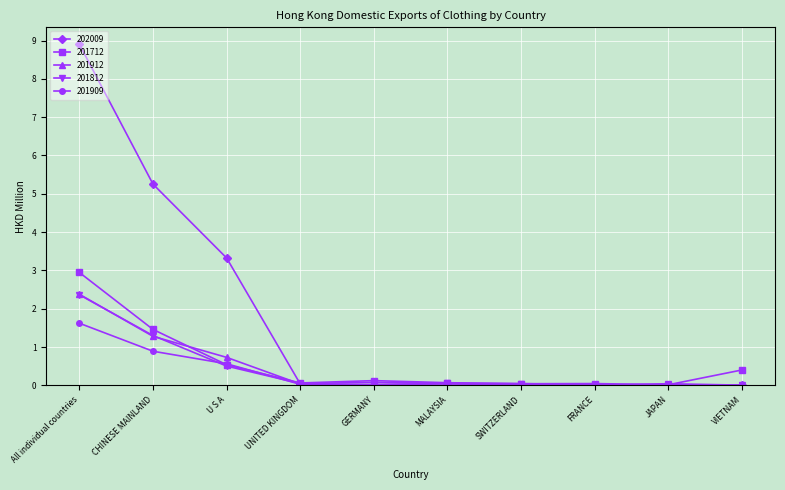

True or false: 202009 has a value of 1.6 at CHINESE MAINLAND.

False